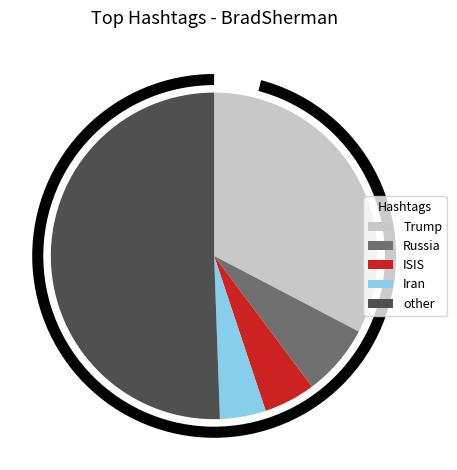

Is the sum of other and Iran greater than half?

Yes